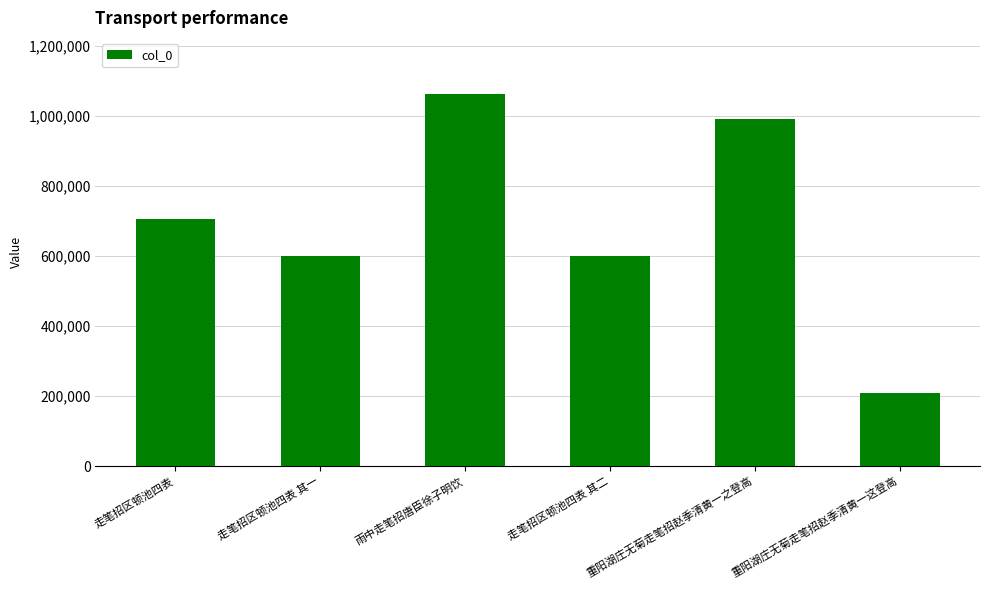

What is the sum of the values at 走笔招区顿池四表 其二 and 雨中走笔招唐臣徐子明饮?

1662658